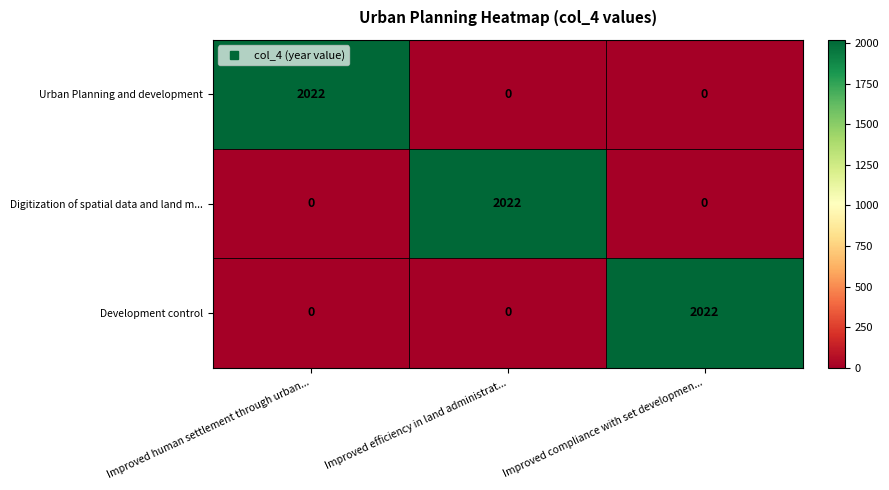

What is the greatest value displayed?

2022